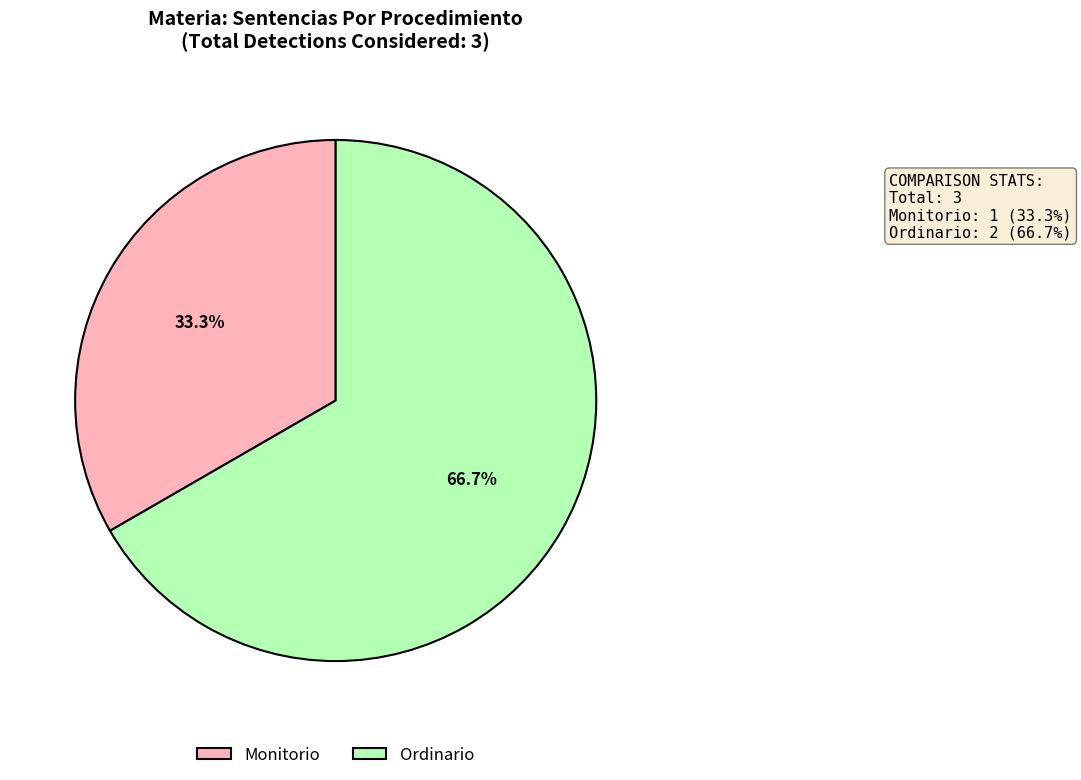

What is the majority slice?

Ordinario